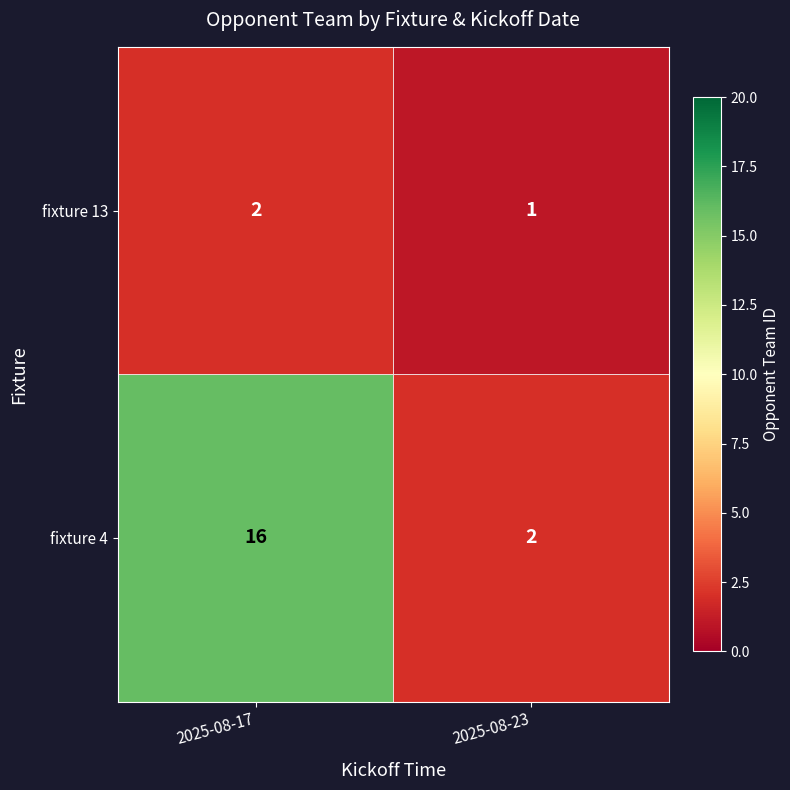

What is the lowest value of the fixture 4 series?

1